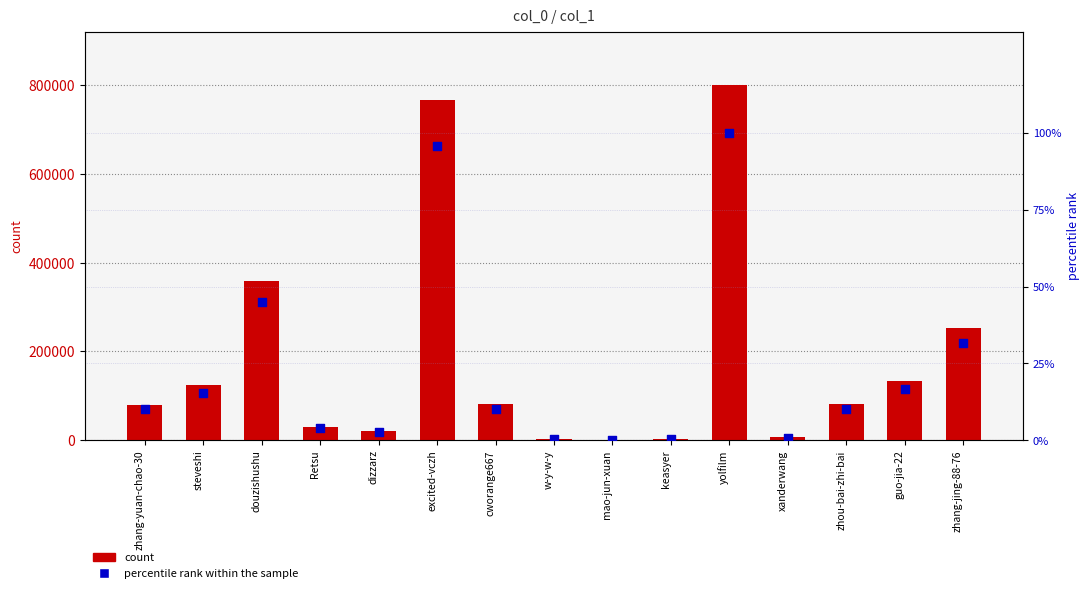

At which category is the sum across all series the highest?

yolfilm